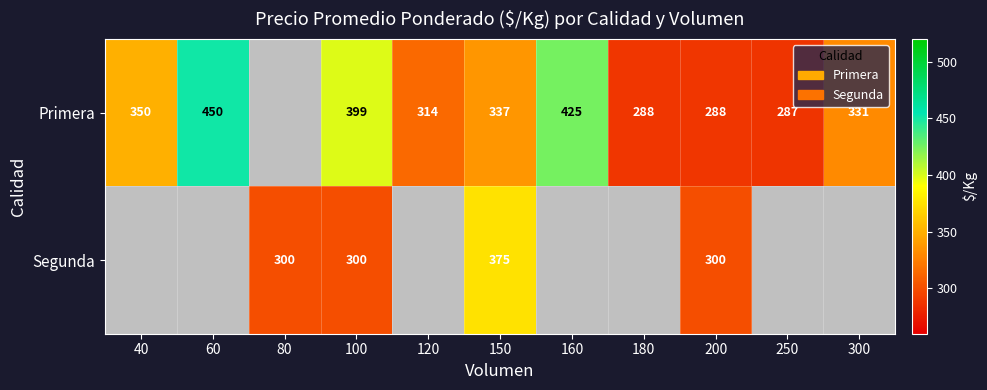

What is the total value across all series at 150?

712